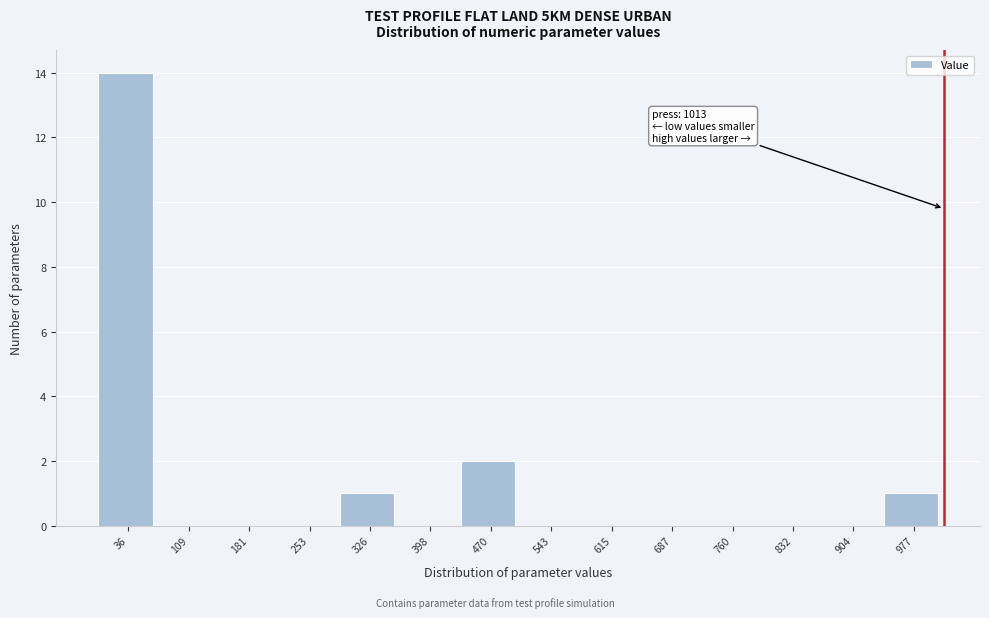

Which range on the x-axis has the tallest bar?

0 to 70